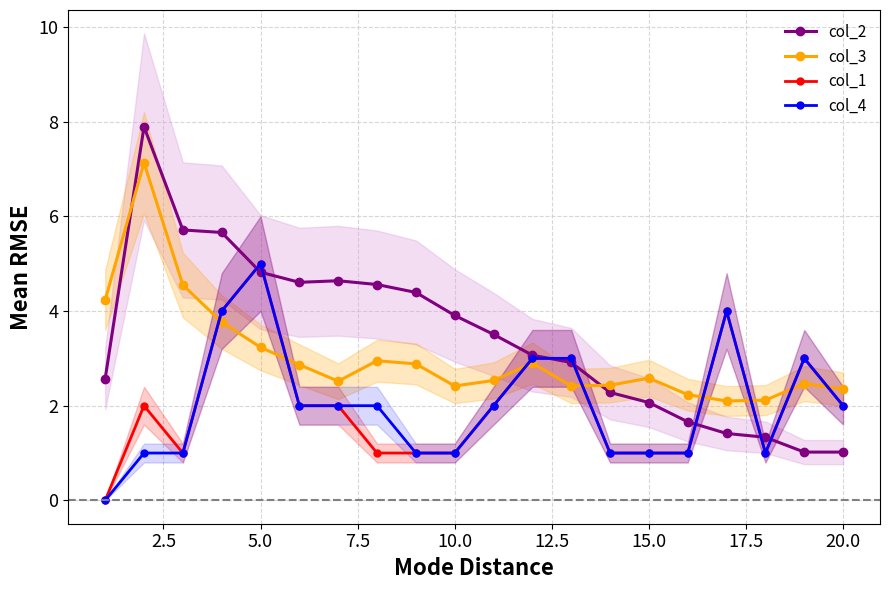

The value of col_3 at 10.0 is 2.4. True or false?

True